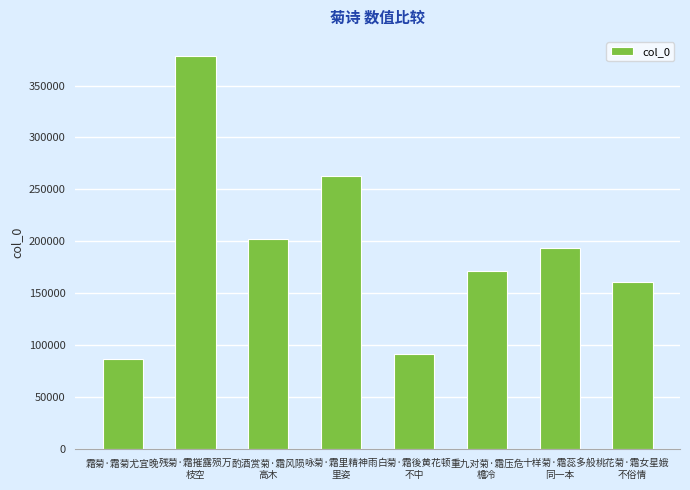

Reading right to left, extract all data points from this chart.

桃花菊·霜女星娥
不俗情=160587	十样菊·霜蕊多般
同一本=193754	重九对菊·霜压危
檐冷=170949	白菊·霜後黄花顿
不中=90912	咏菊·霜里精神雨
里姿=263141	酌酒赏菊·霜风陨
高木=202240	残菊·霜摧露殒万
枝空=377961	霜菊·霜菊尤宜晚=86503